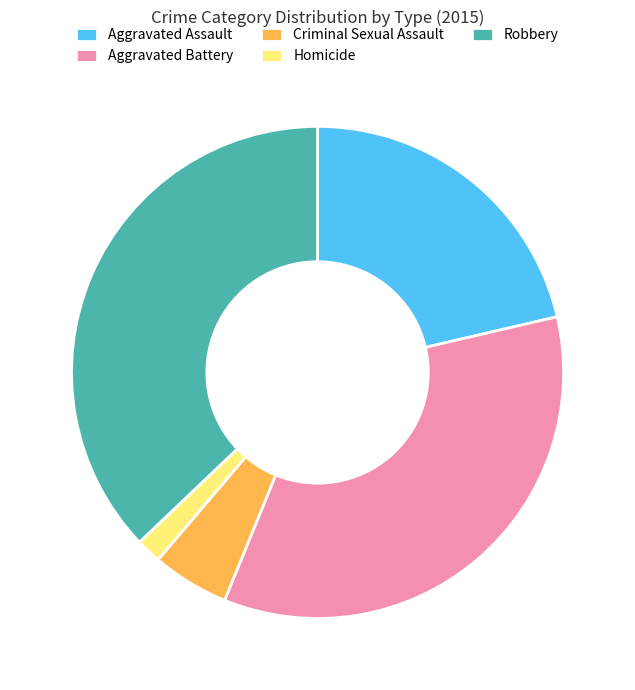

Approximately how many times larger is the value at Aggravated Battery compared to Aggravated Assault?

1.6